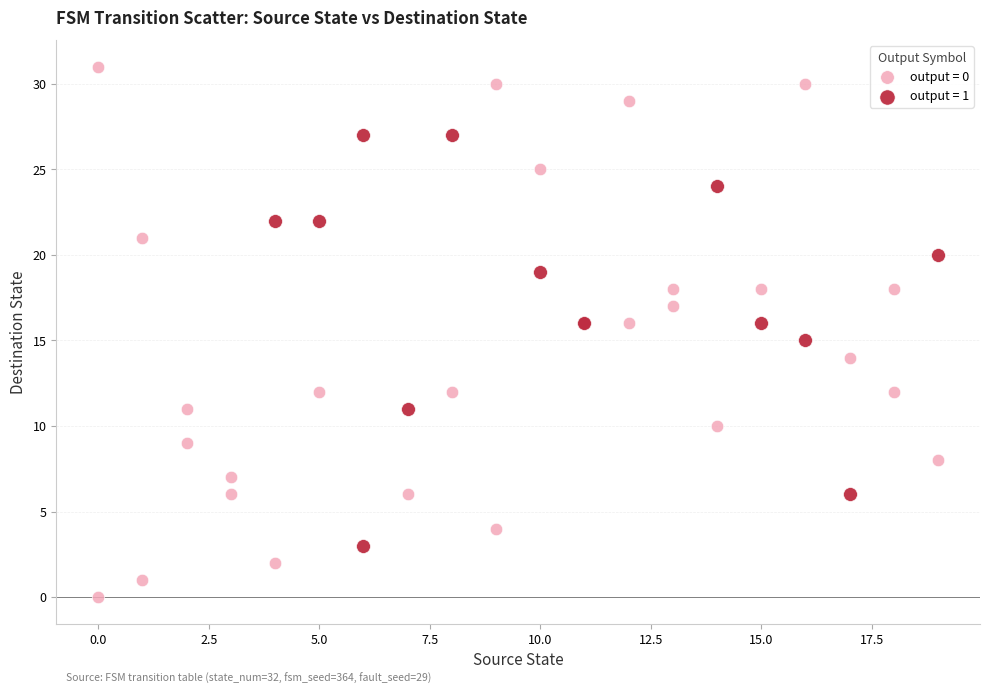

Which series has the largest Y range (max minus min)?

output = 0